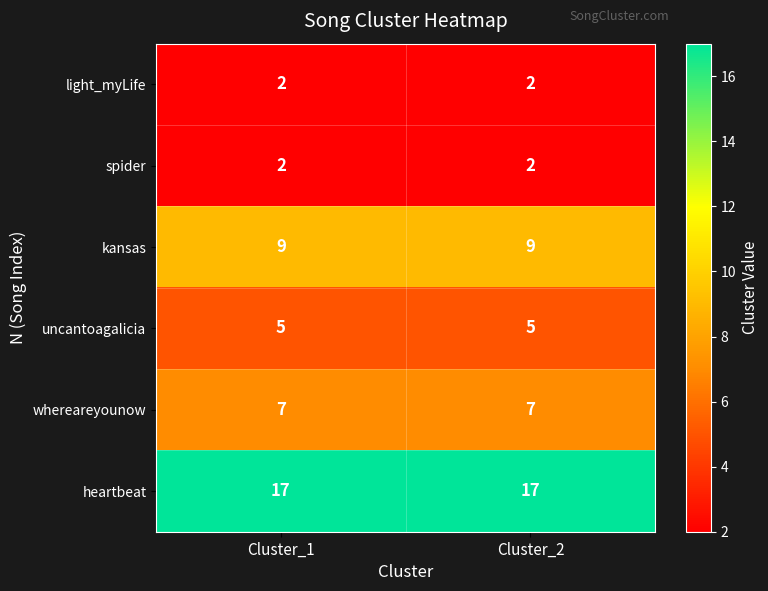

True or false: heartbeat has a value of 6 at Cluster_2.

False